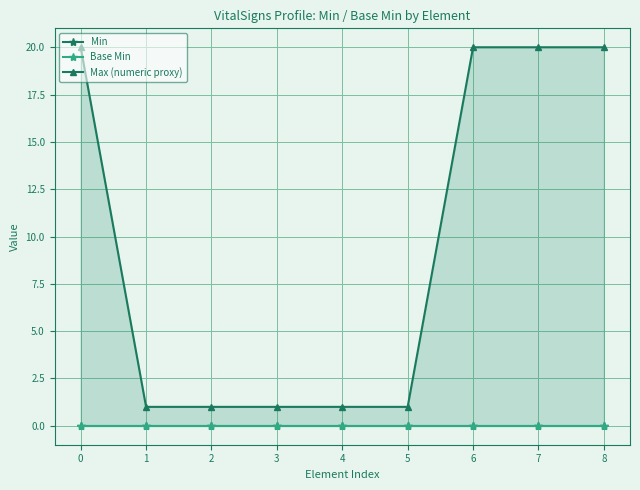

Reading left to right, list all the values displayed in this chart.

Min: 0	0	0	0	0	0	0	0	0
Base Min: 0	0	0	0	0	0	0	0	0
Max (numeric proxy): 20	1	1	1	1	1	20	20	20